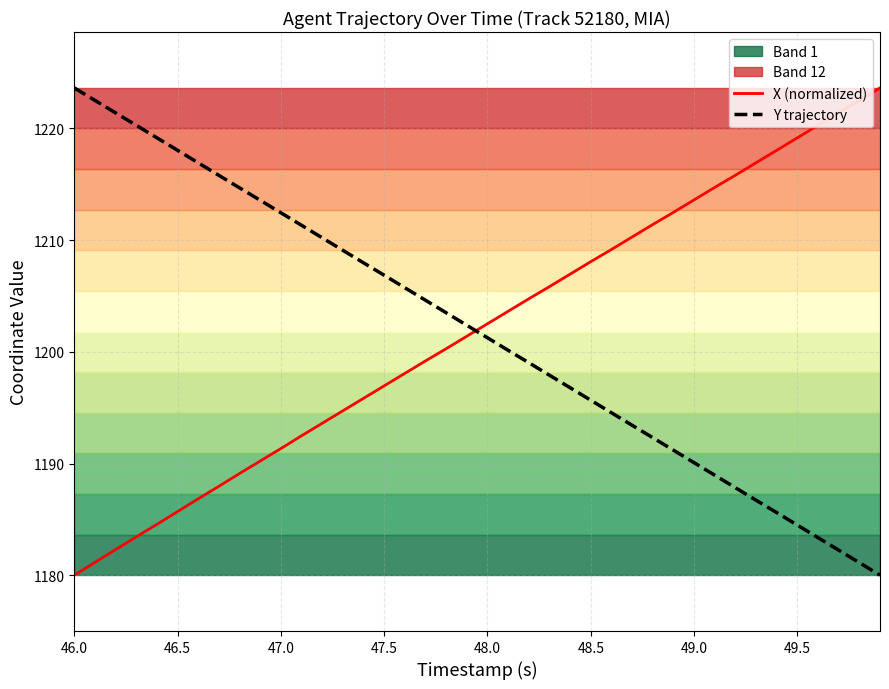

Where does the Y trajectory series first go above 1202?

46.0